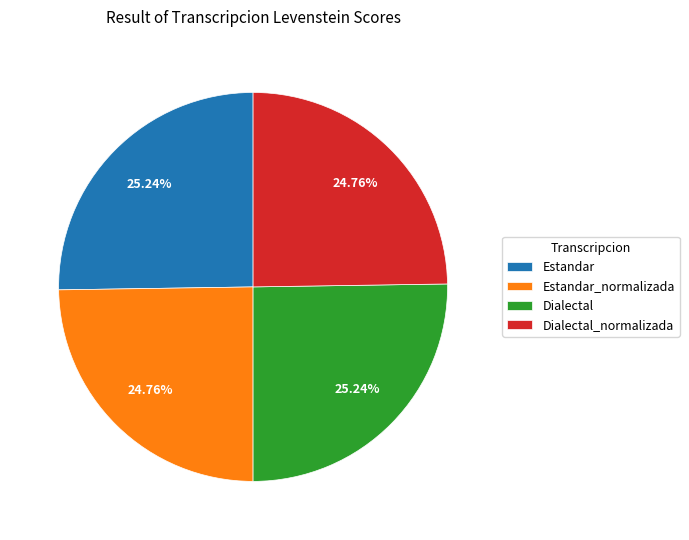

What percentage is NOT represented by Estandar_normalizada?

75.2%